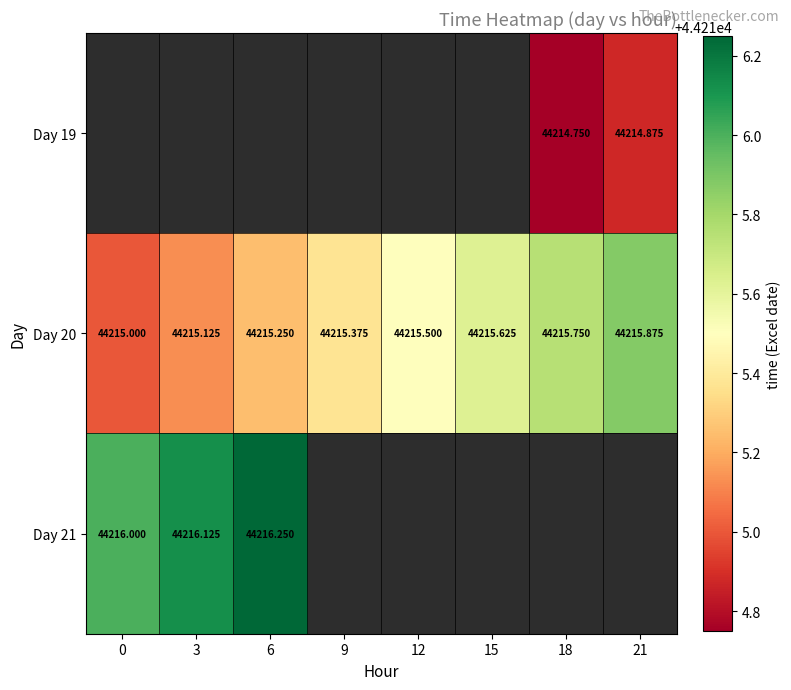

Is the value of Day 20 at 21 greater than the value of Day 21 at 0?

No